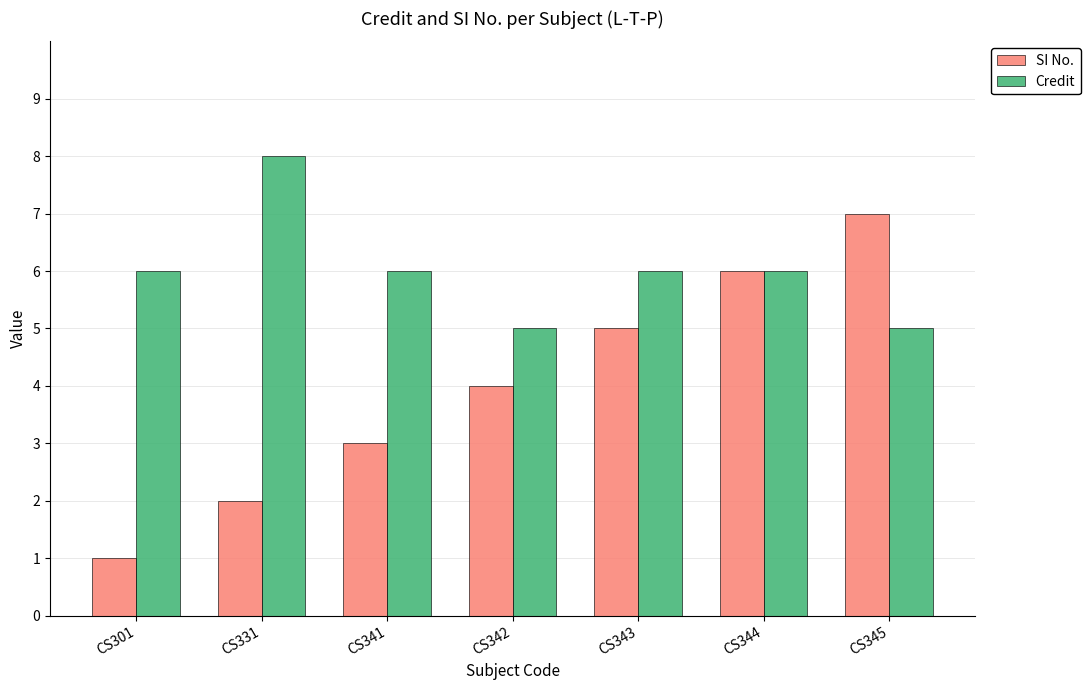

How many categories are shown in the chart?

7